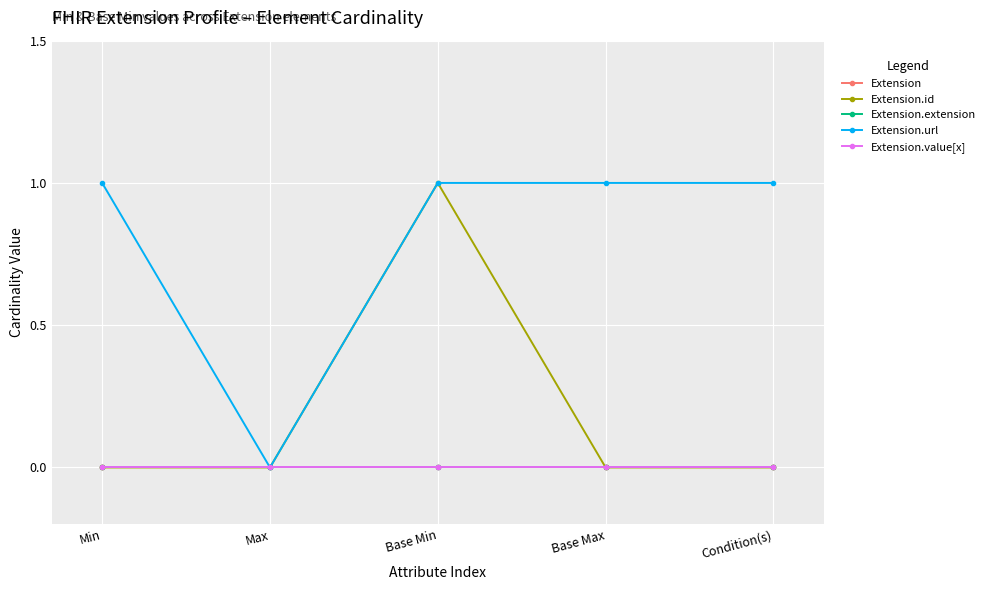

Is it true that Extension.url equals 1 at Base Max?

True